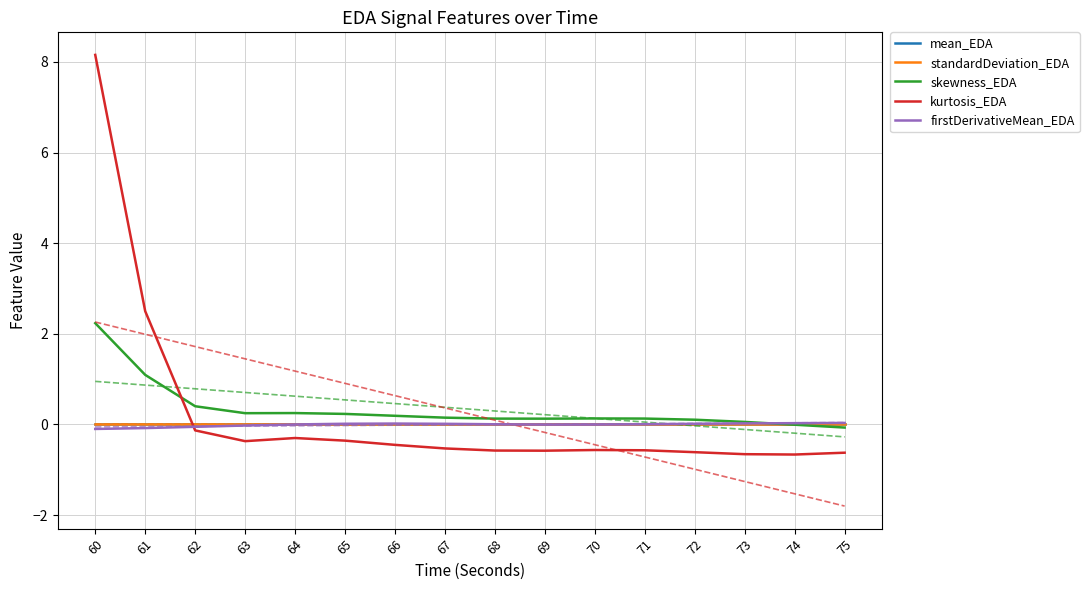

At how many categories does at least one series exceed 4?

1